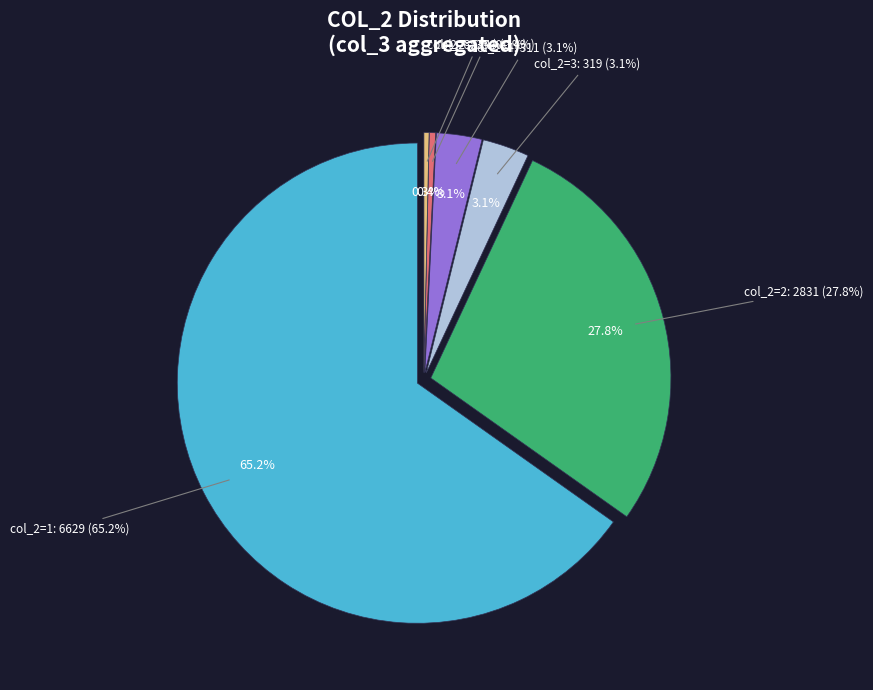

Is there any slice that represents more than half of the pie?

No